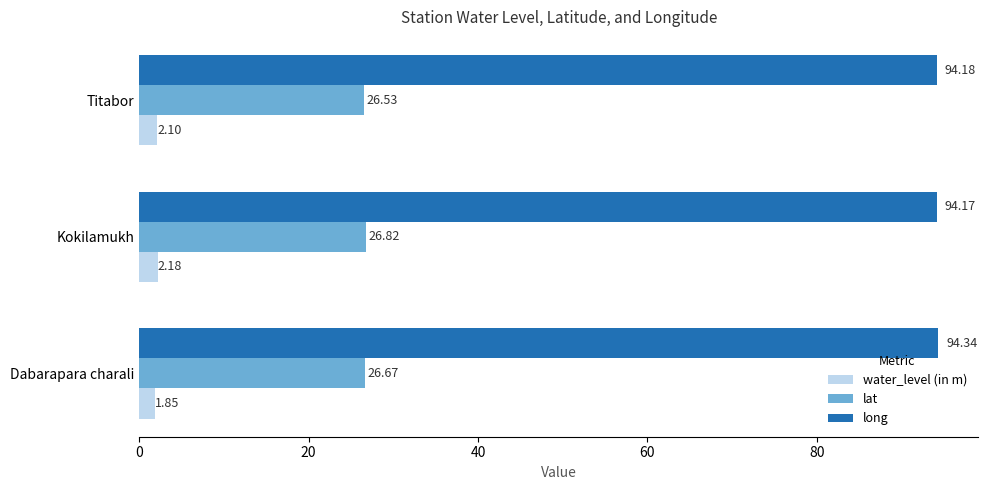

What is the average value of the long series?

94.2